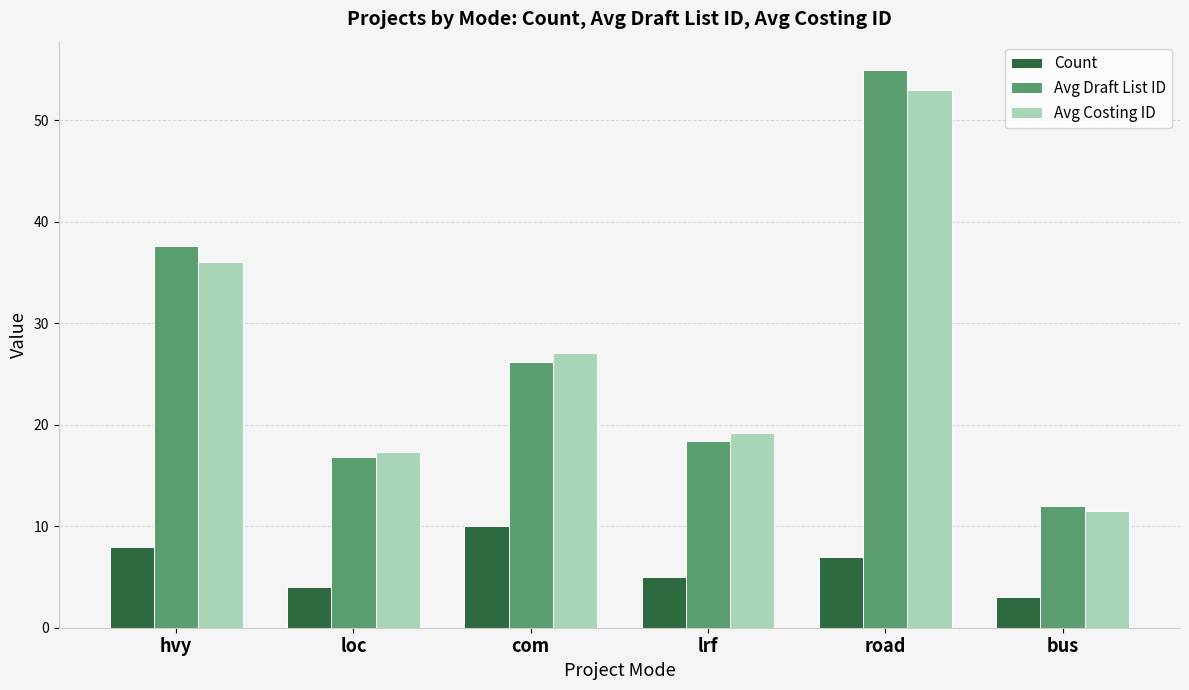

Rank the series at bus from highest to lowest value.

Avg Draft List ID, Avg Costing ID, Count